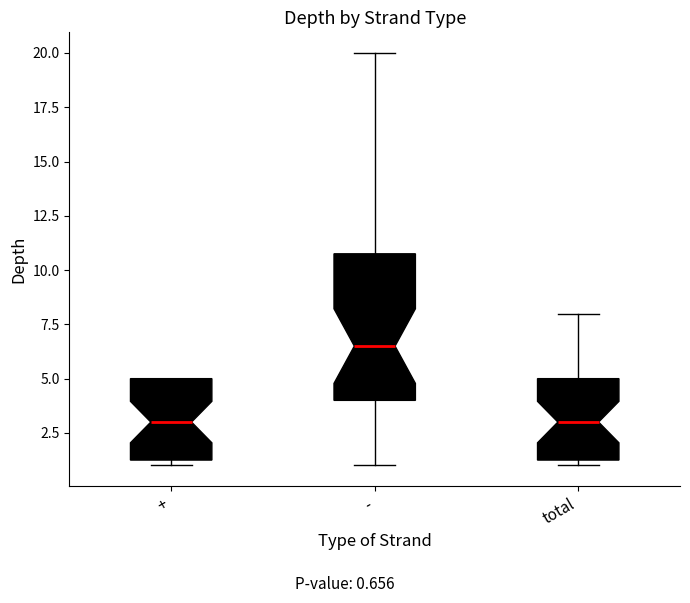

Reading left to right, transcribe this box plot: for each box, give where its median line is, the range the box spans, and where its two whiskers end, as read against the y-axis. The values are not printed on the chart, so give them approximately, as read against the axis.

+: median 3.0, box 1.5 to 5.0, whiskers 1.0 to 5.0
-: median 6.5, box 4.0 to 11.0, whiskers 1.0 to 20.0
total: median 3.0, box 1.5 to 5.0, whiskers 1.0 to 8.0